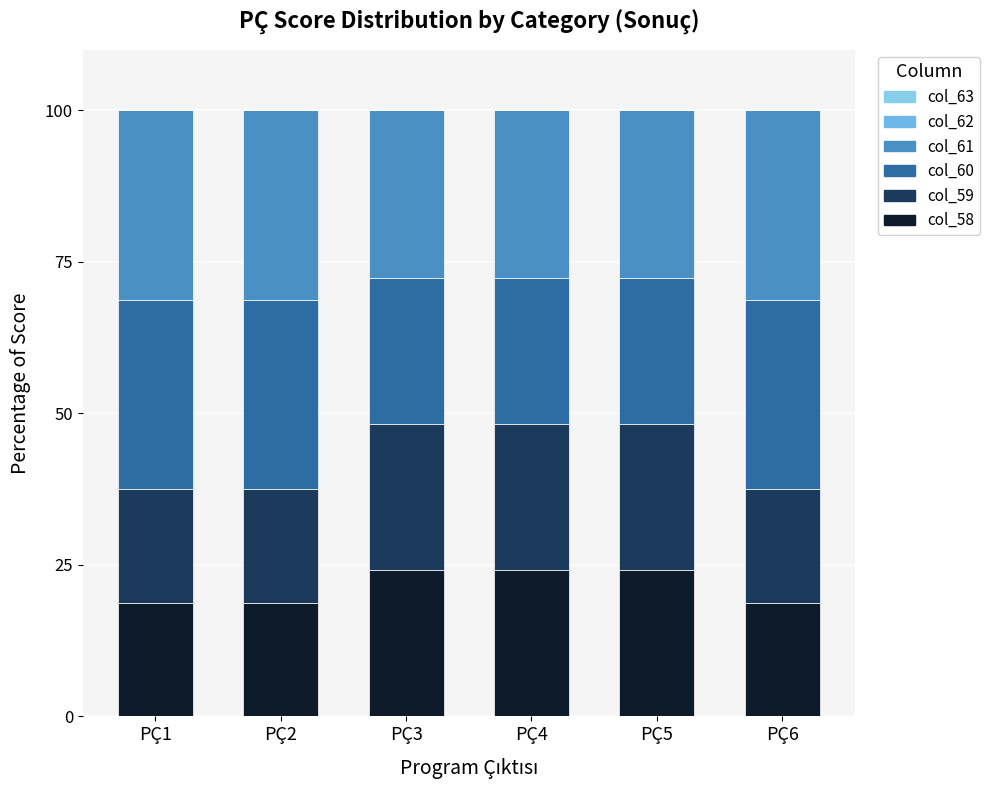

How many bars are there in total?

6